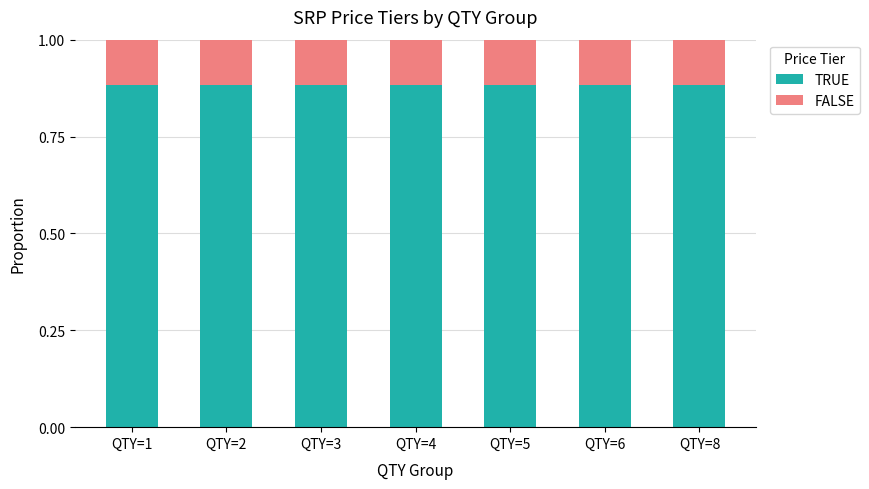

What is the total value across all series at QTY=1?

1.0